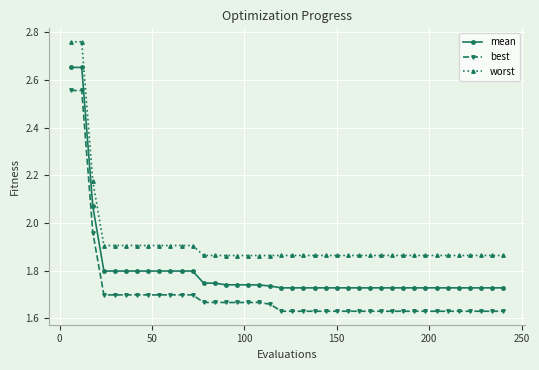

What is the value of the mean point at the 8th from the left?

1.8